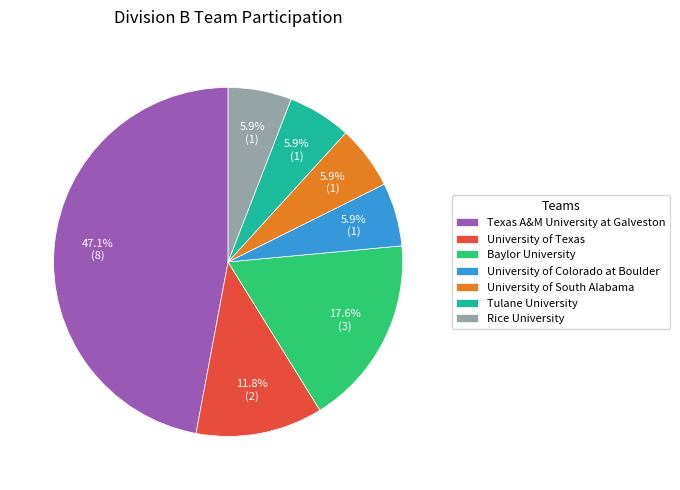

What percentage is the Tulane University slice, to the nearest percent?

6%